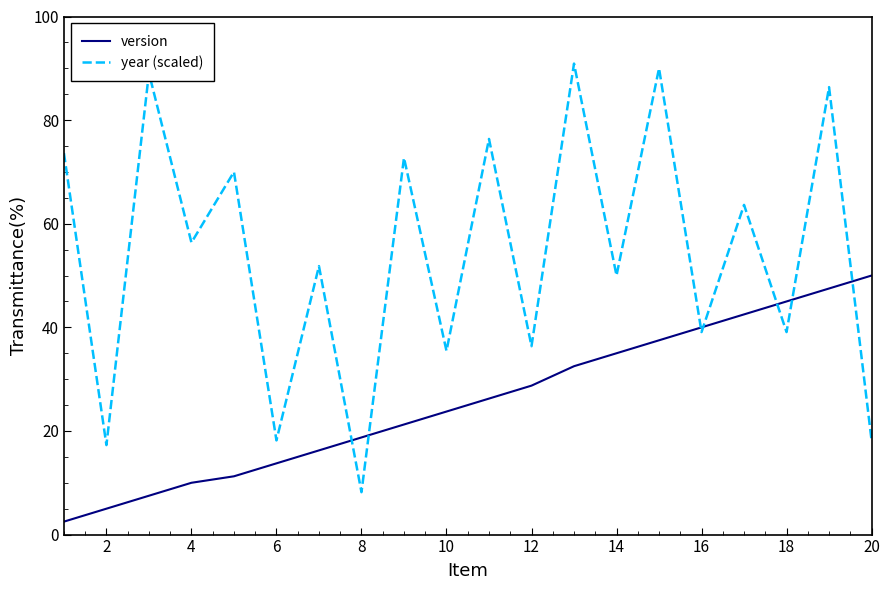

How many intersections are there between version and year (scaled)?

7